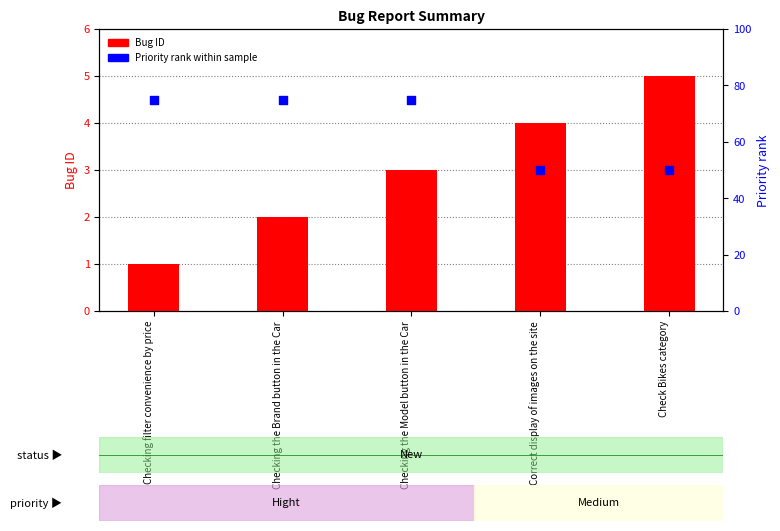

Which series contains the lowest Y value?

Bug ID